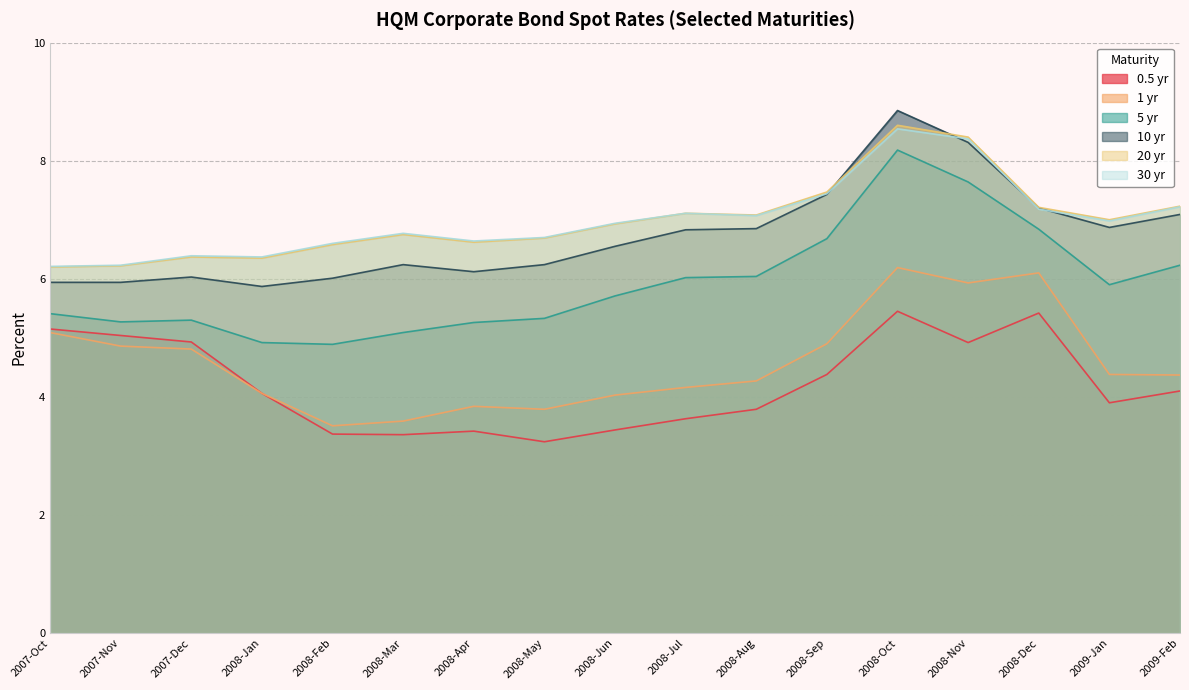

What is the label of the 4th point from the right?

2008-Nov